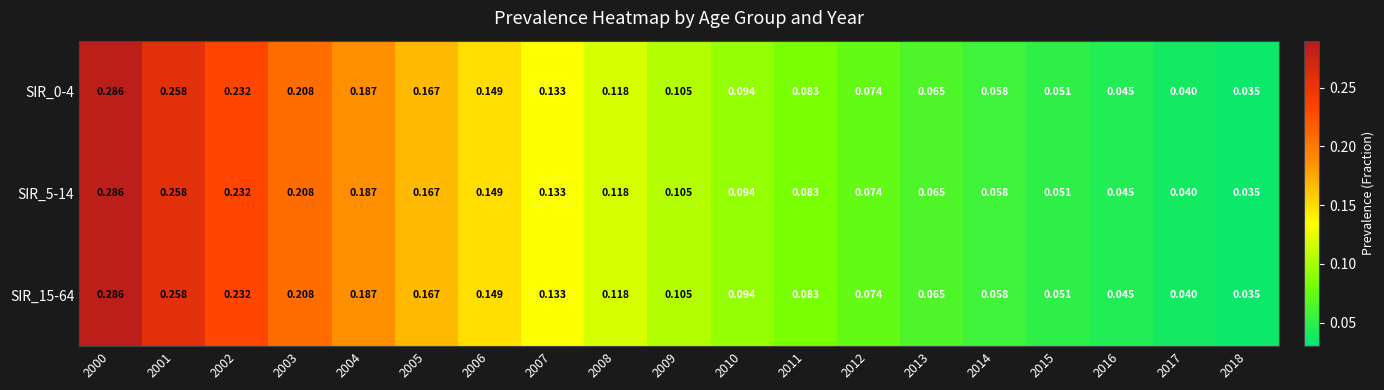

Is the value of SIR_5-14 at 2002 greater than the value of SIR_0-4 at 2012?

Yes